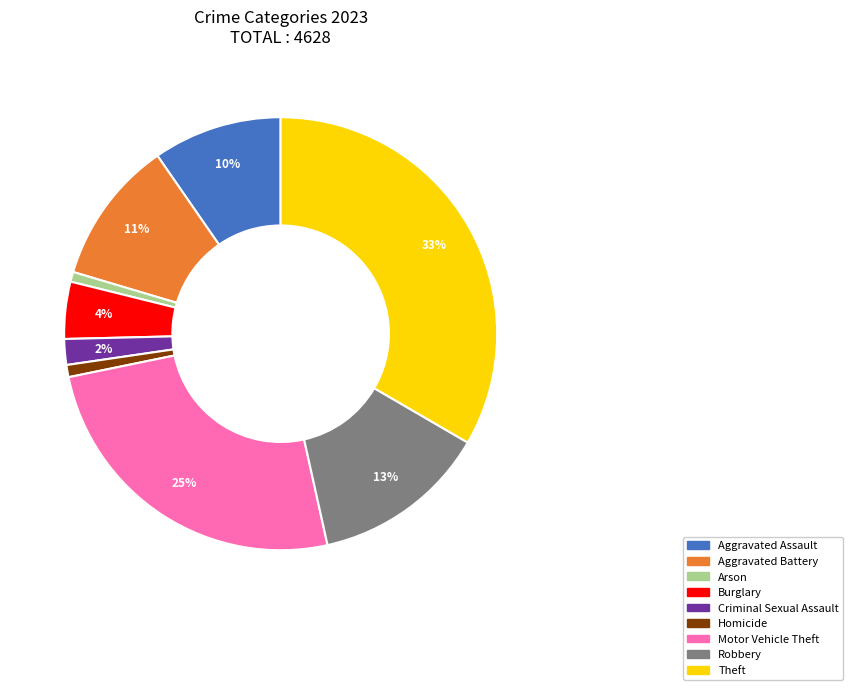

How many slices are in this pie chart?

9